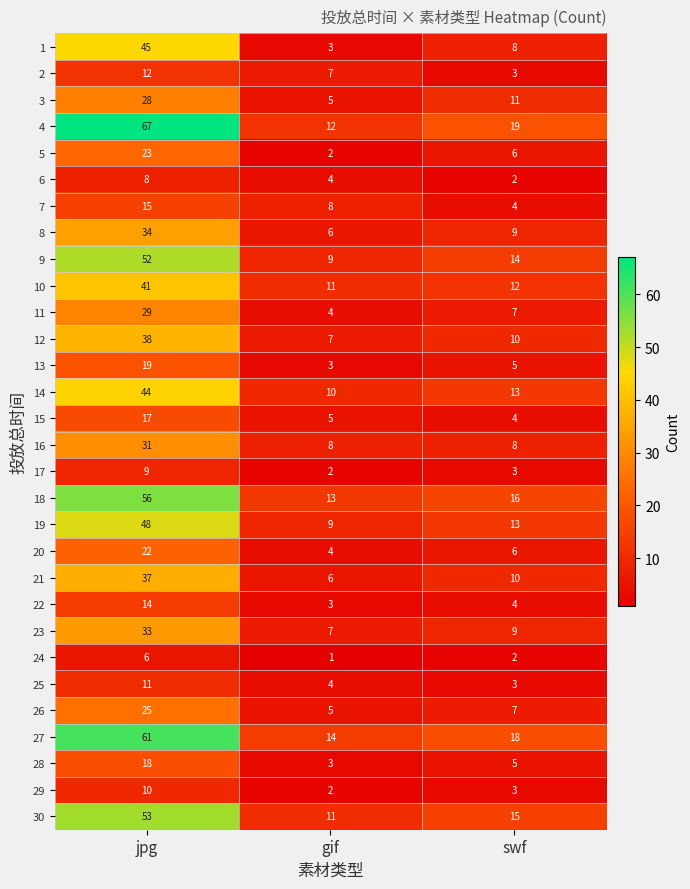

List the series in order of their peak value, highest first.

4, 27, 18, 30, 9, 19, 1, 14, 10, 12, 21, 8, 23, 16, 11, 3, 26, 5, 20, 13, 28, 15, 7, 22, 2, 25, 29, 17, 6, 24